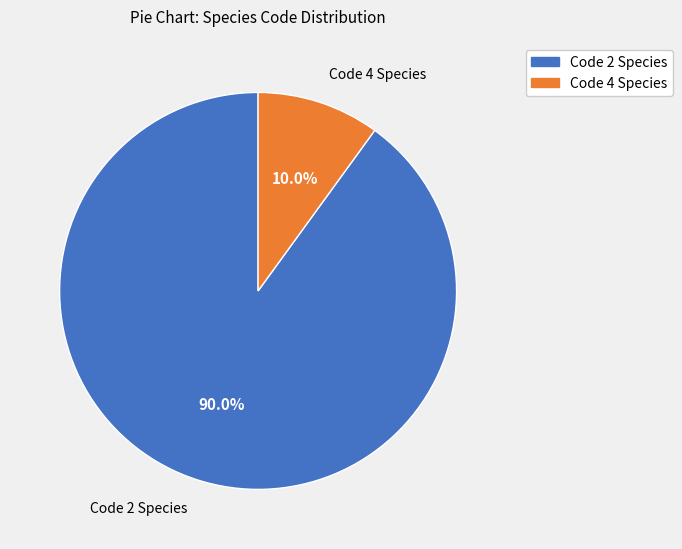

Is there any slice that represents more than half of the pie?

Yes